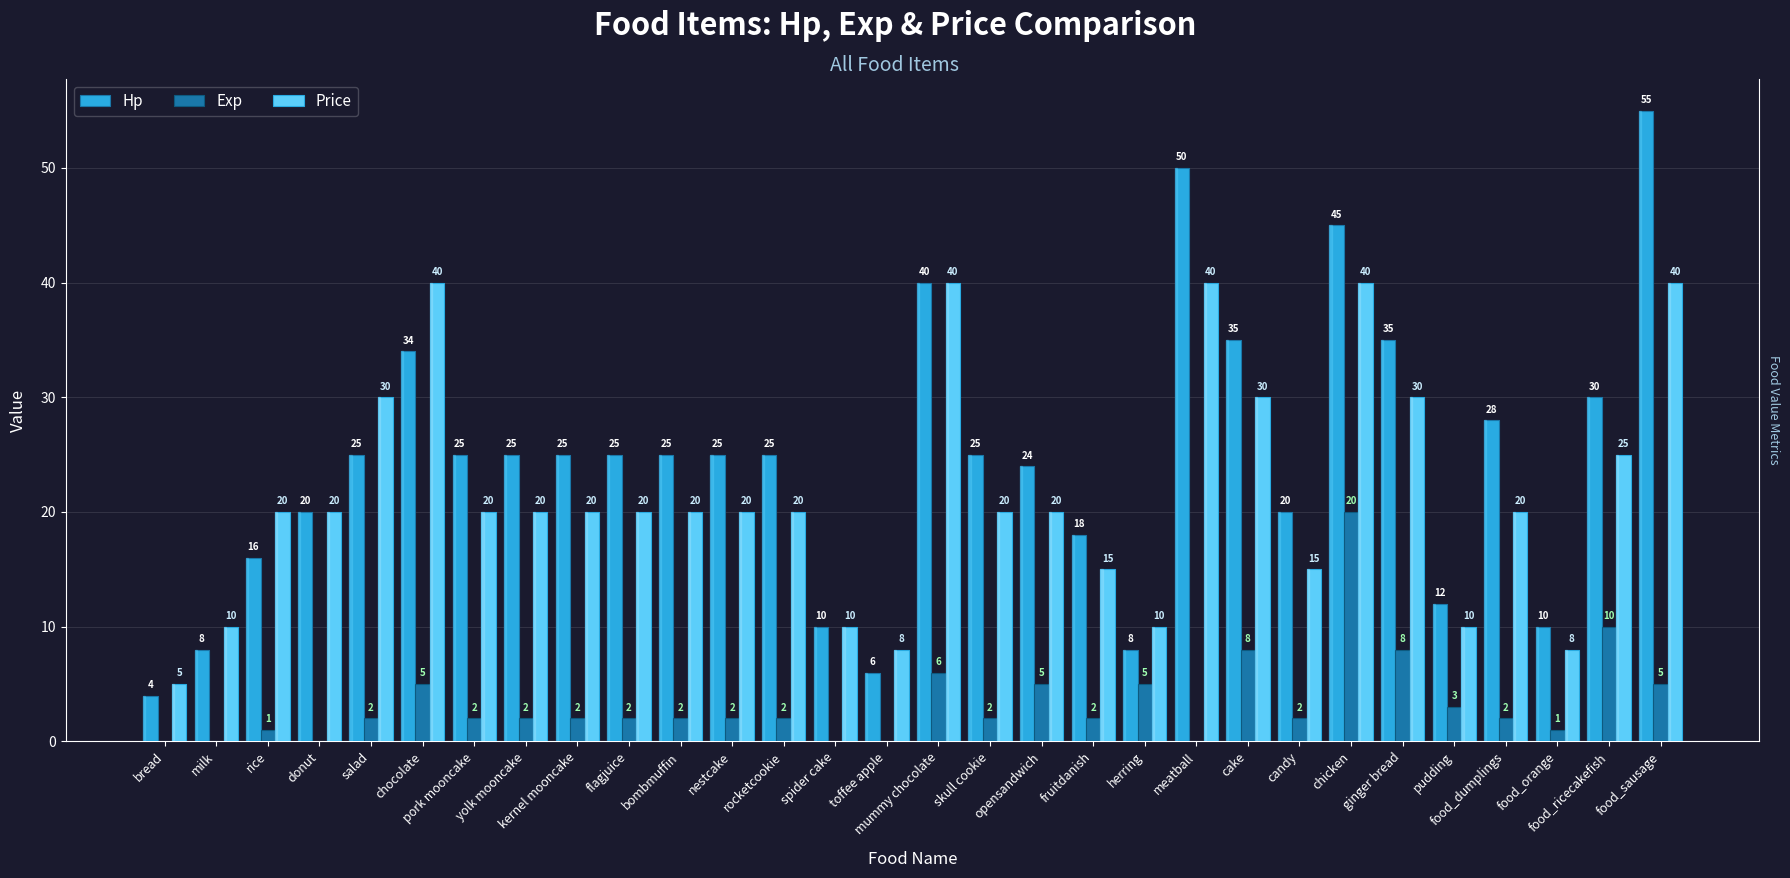

What are all the series names shown in the legend?

Hp, Exp, Price